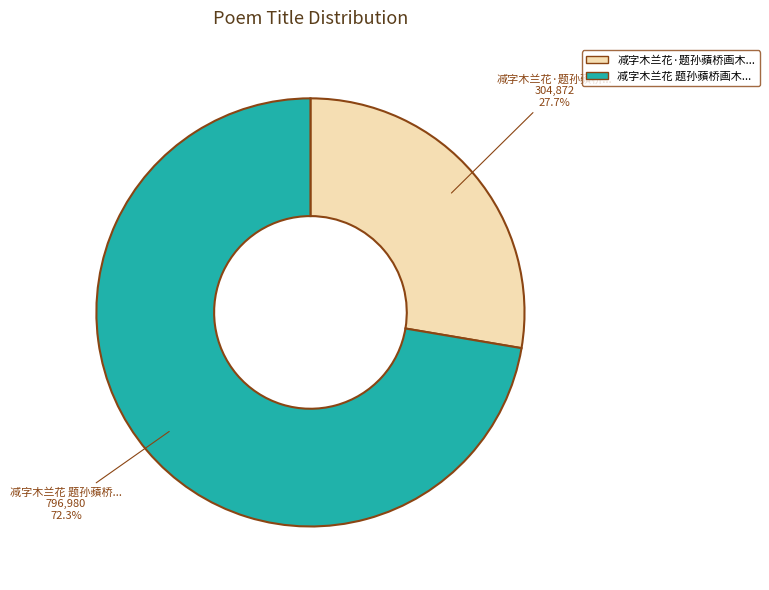

Is there any slice that represents more than half of the pie?

Yes